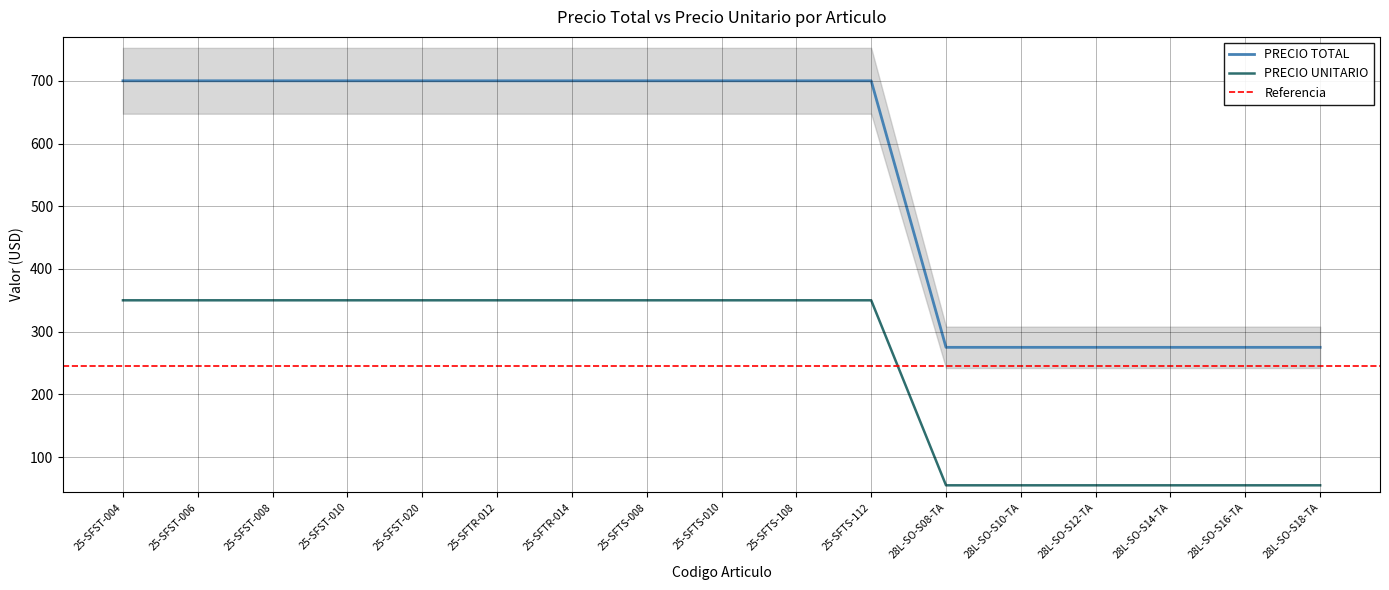

Does the chart have visible grid lines?

Yes